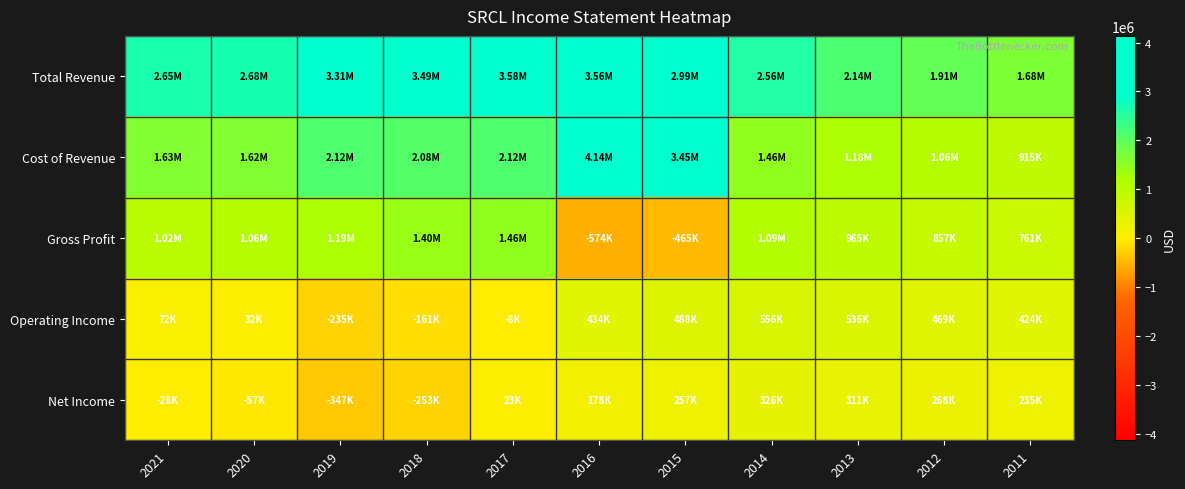

Which series changed the most between 2021 and 2015?

Cost of Revenue